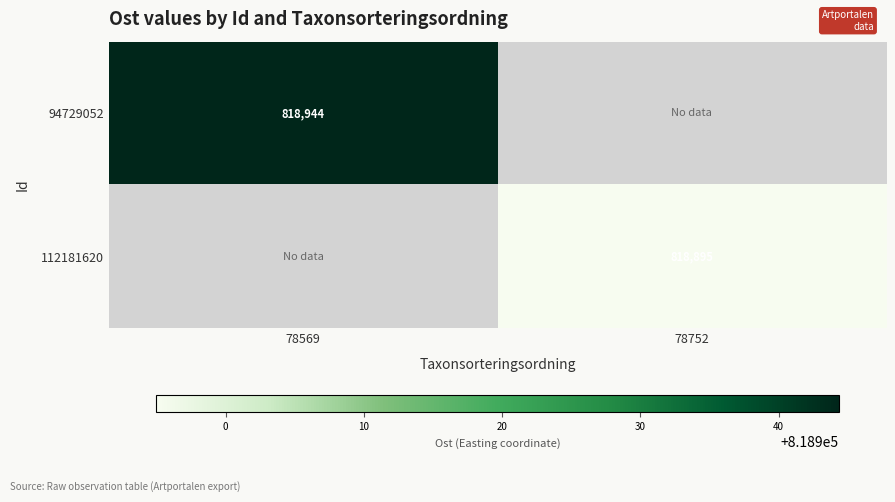

Count the number of data series in this chart.

2